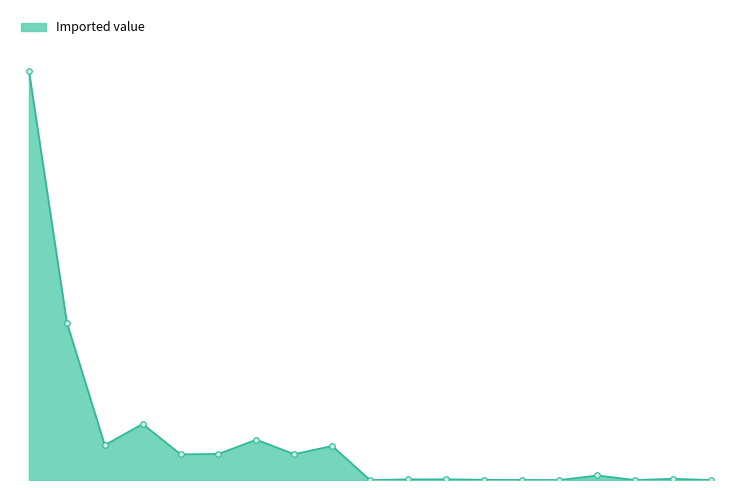

What is the maximum value shown in the chart?

38765